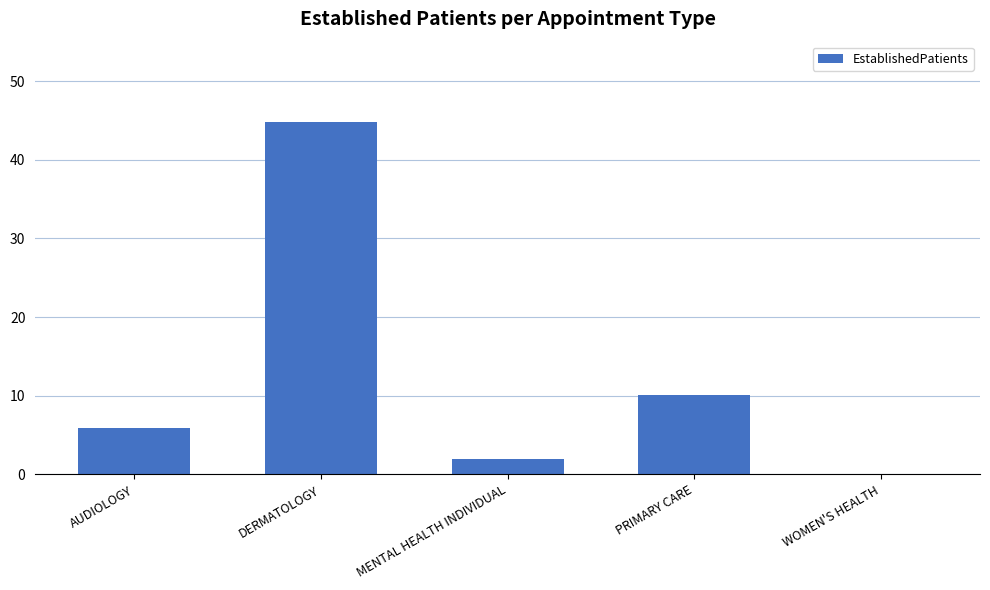

The chart shows a value of 10.1 at PRIMARY CARE. True or false?

True